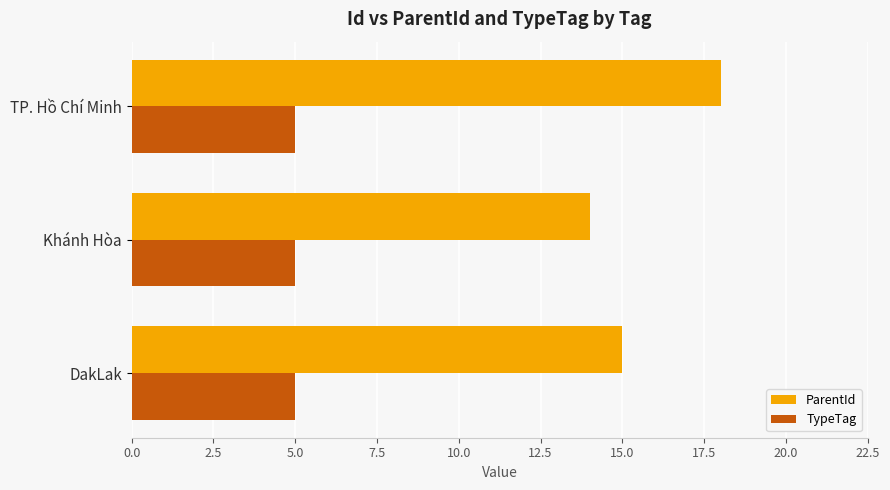

What is the sum of the TypeTag values at Khánh Hòa and DakLak?

10